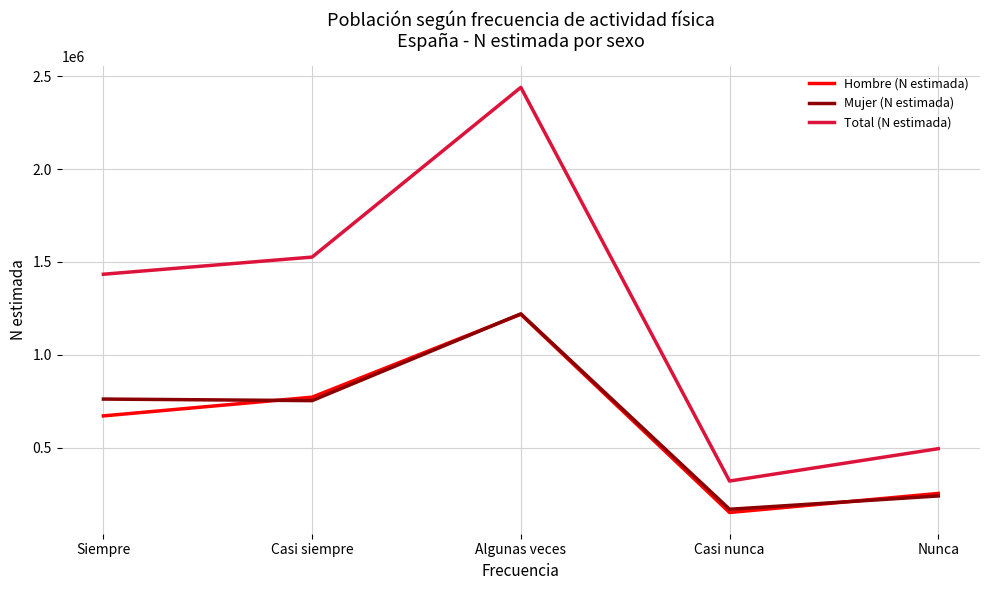

True or false: Mujer (N estimada) and Total (N estimada) intersect in this chart.

False